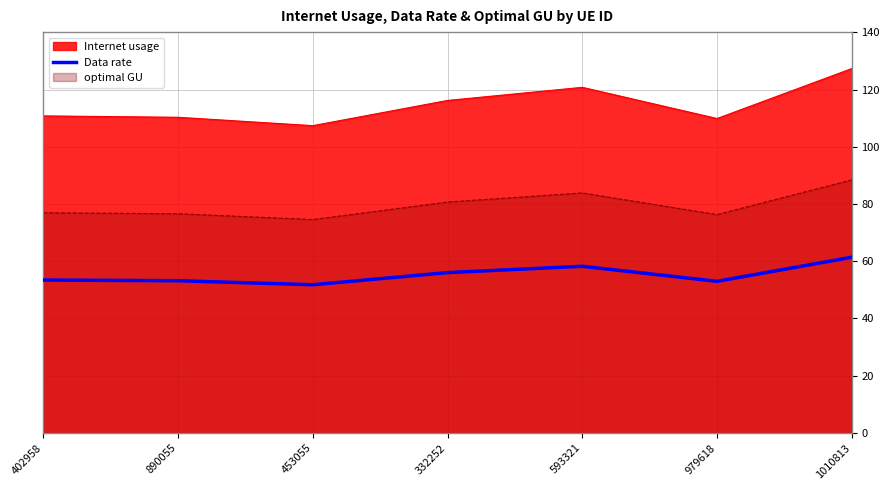

What is the change in value from 453055 to 1010813?

+9.6